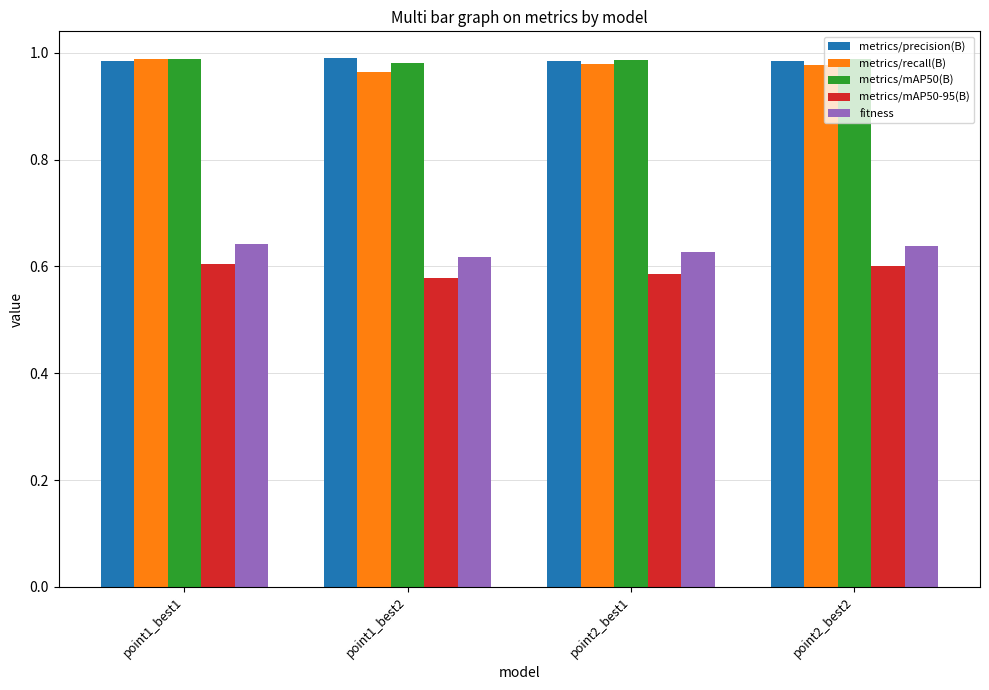

What is the label of the 1st bar from the right?

point2_best2